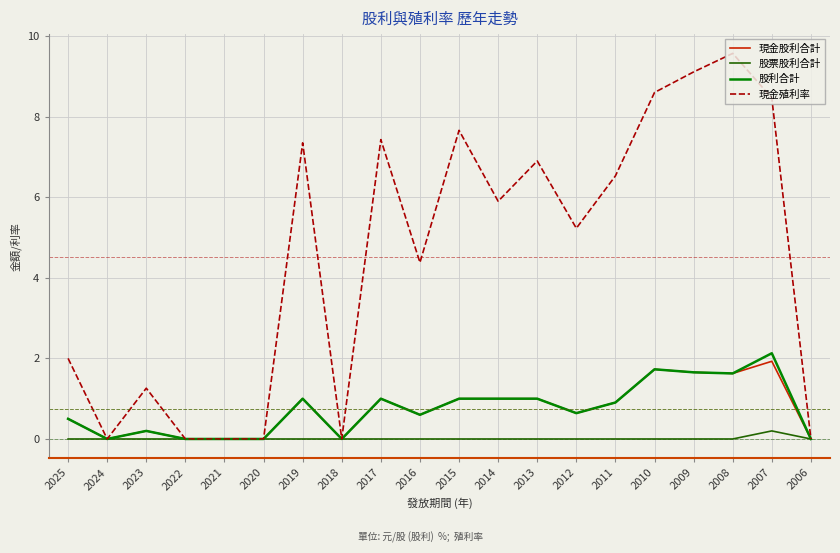

What is the sum of all 現金股利合計 values?

14.8